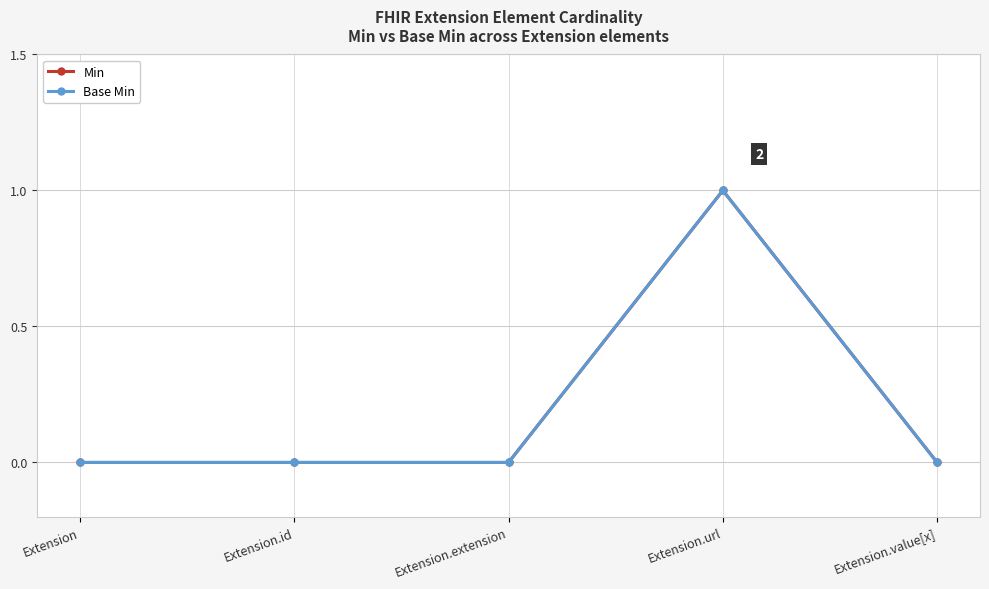

What is the label of the 1st point from the right?

Extension.value[x]